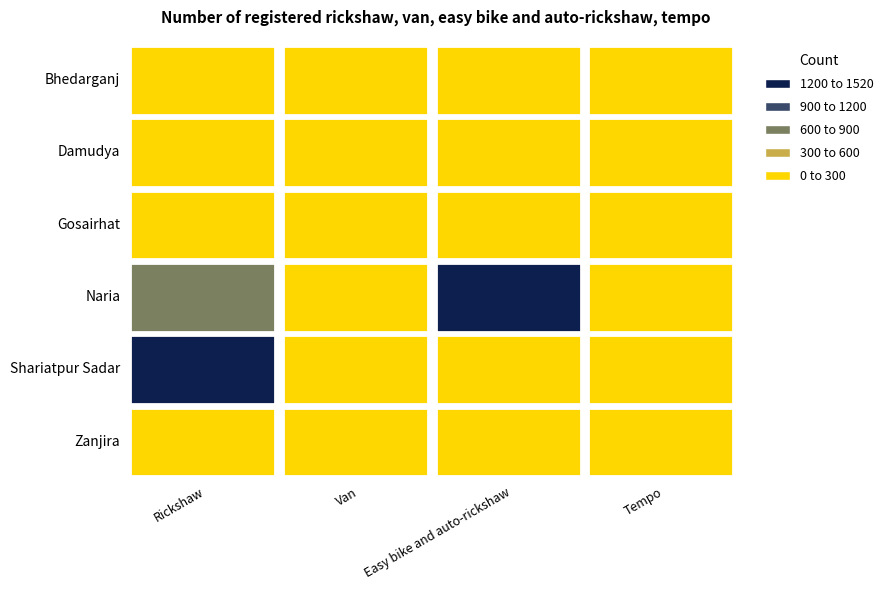

What is the average value of the Tempo series?

40